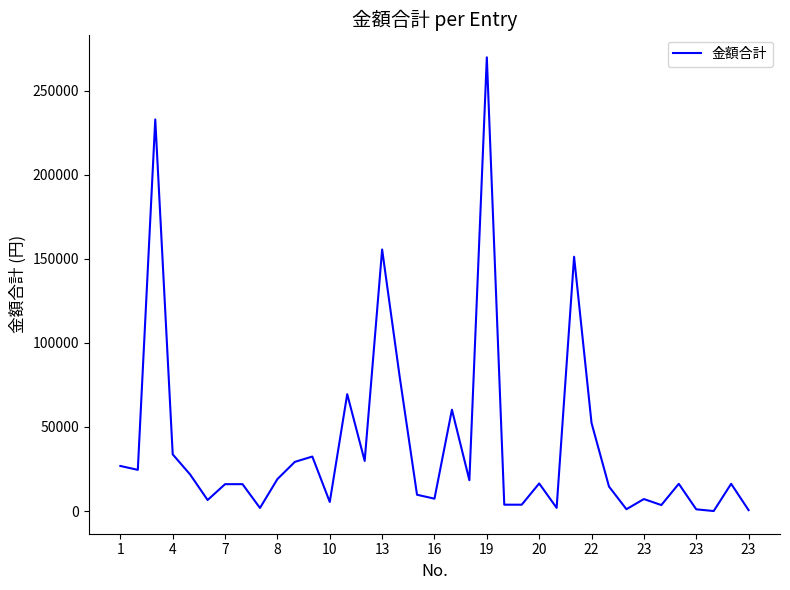

True or false: the data has more than 1 interior local peaks.

True